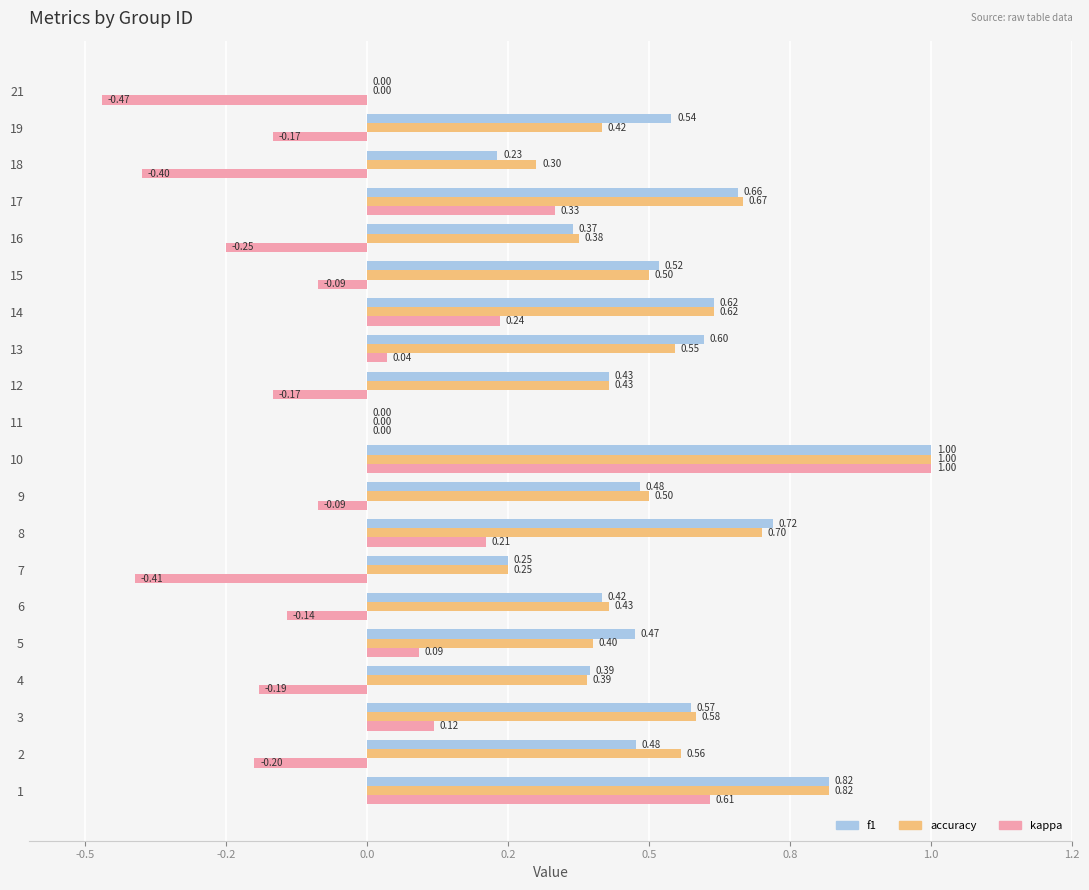

What are all the series names shown in the legend?

f1, accuracy, kappa